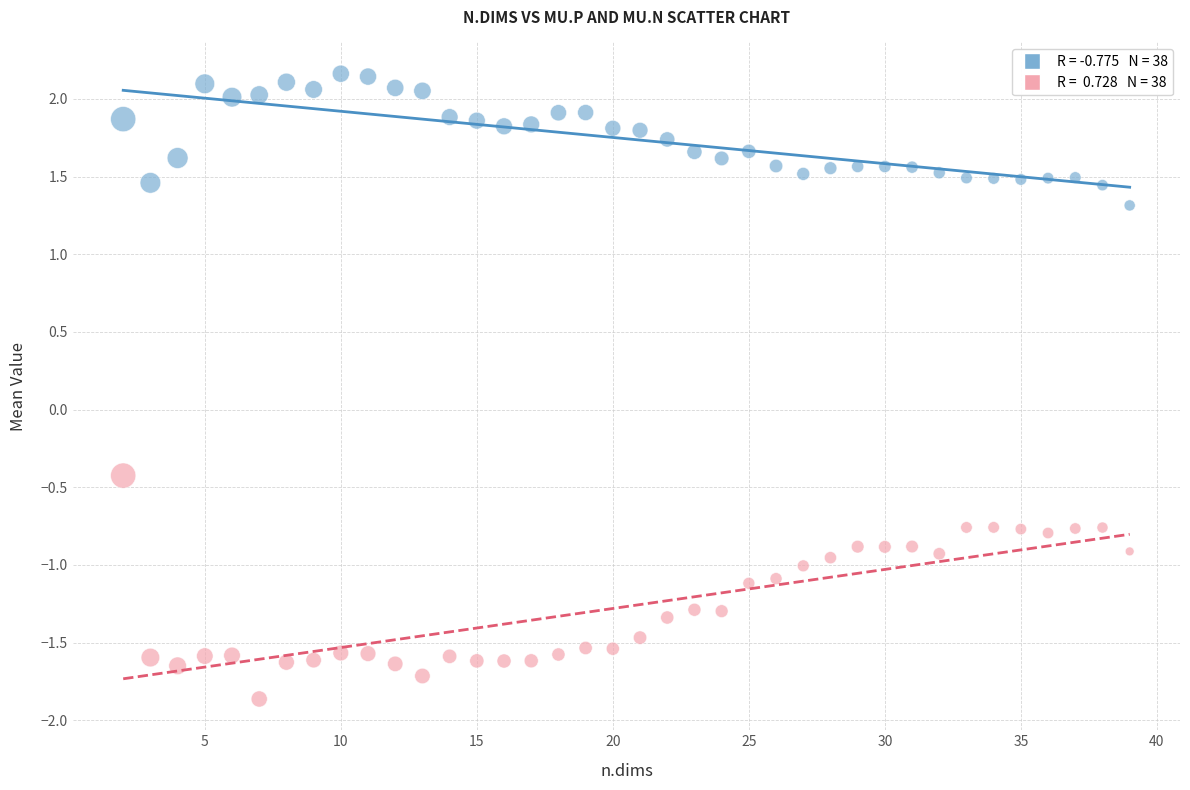

Across all series, what Y value is closest to 0?

-0.4